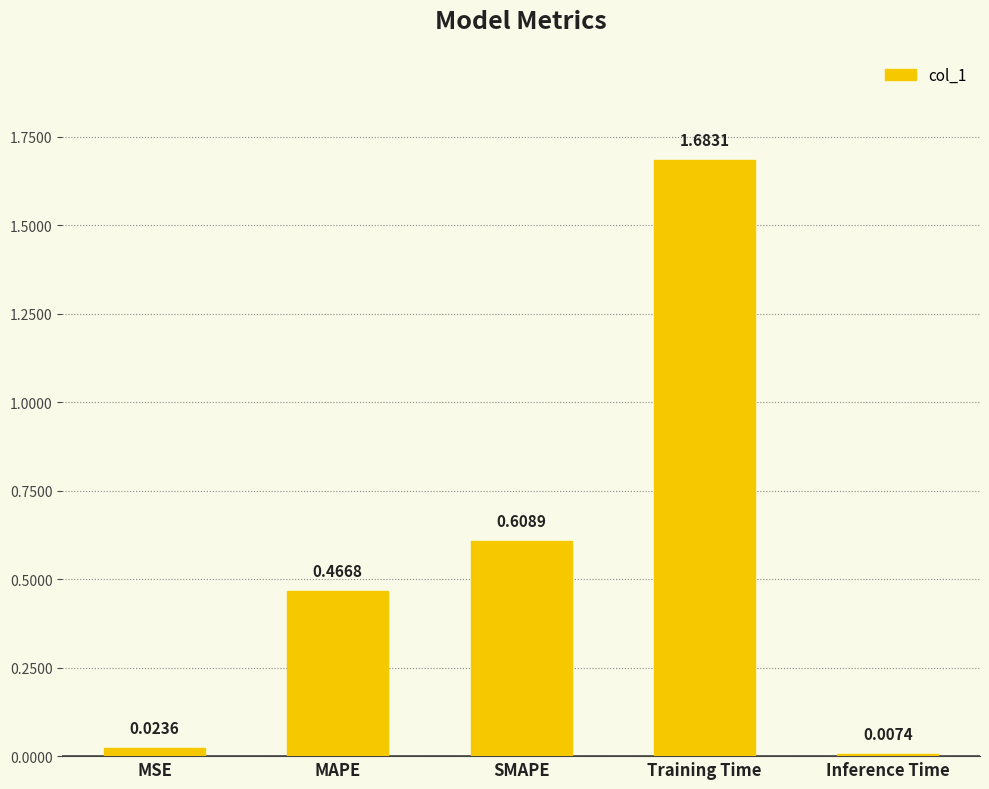

Rank the categories by value from lowest to highest.

Inference Time, MSE, MAPE, SMAPE, Training Time